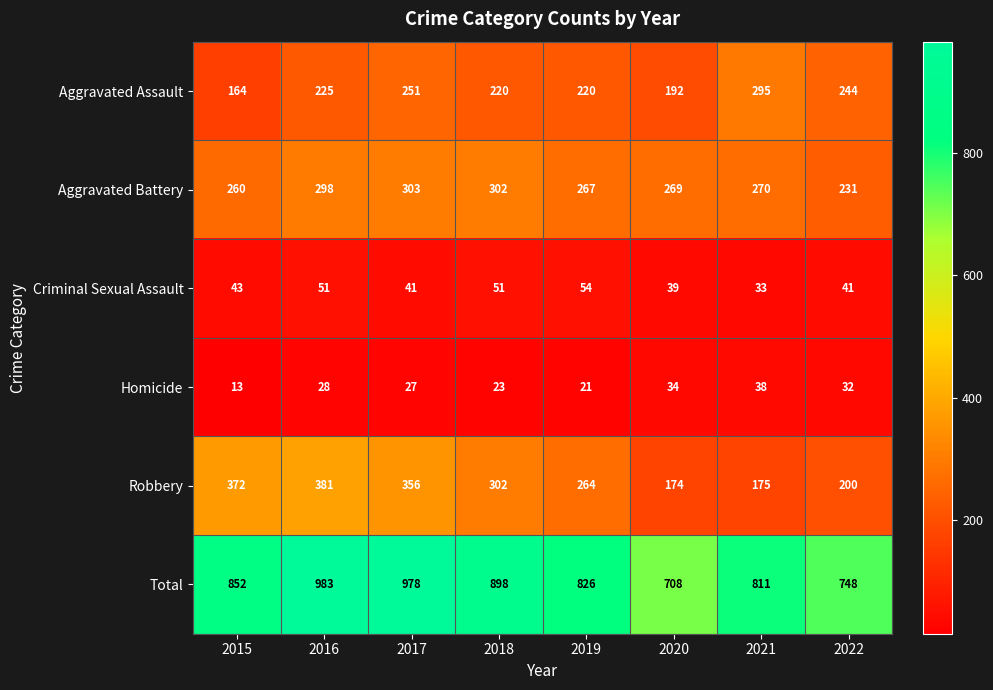

At which category is the sum across all series the highest?

2016